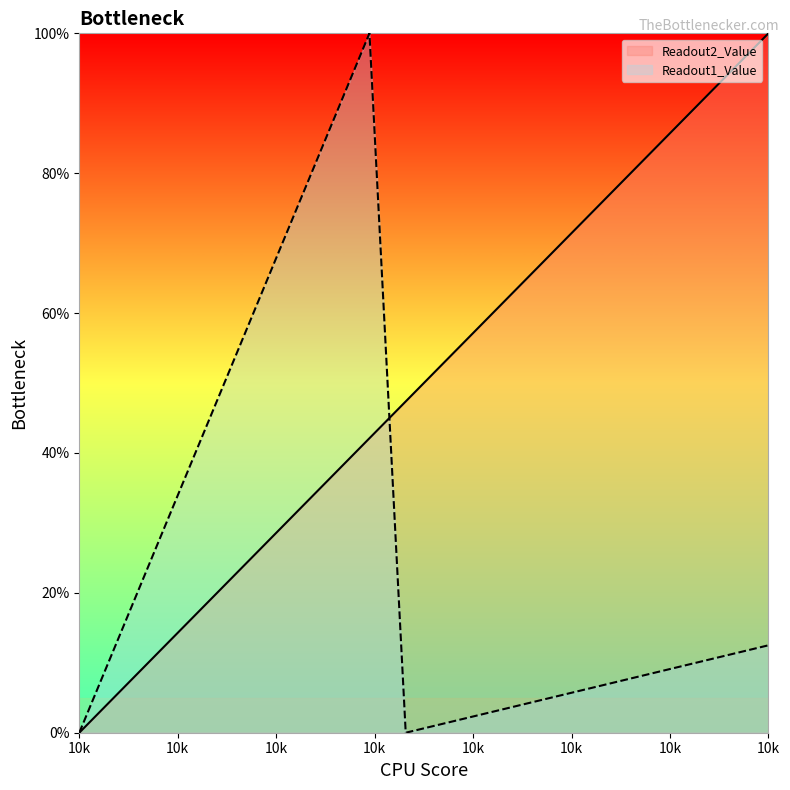

The value of Readout2_Value at 10k is 26.3. True or false?

True